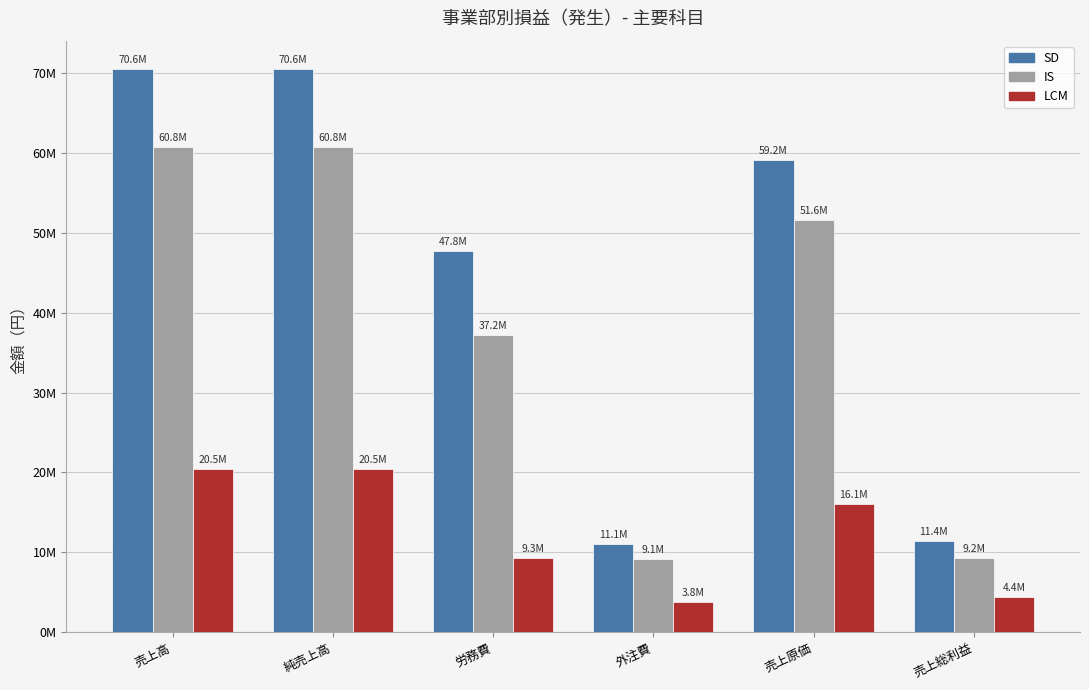

What is the label of the 2nd bar from the left?

純売上高